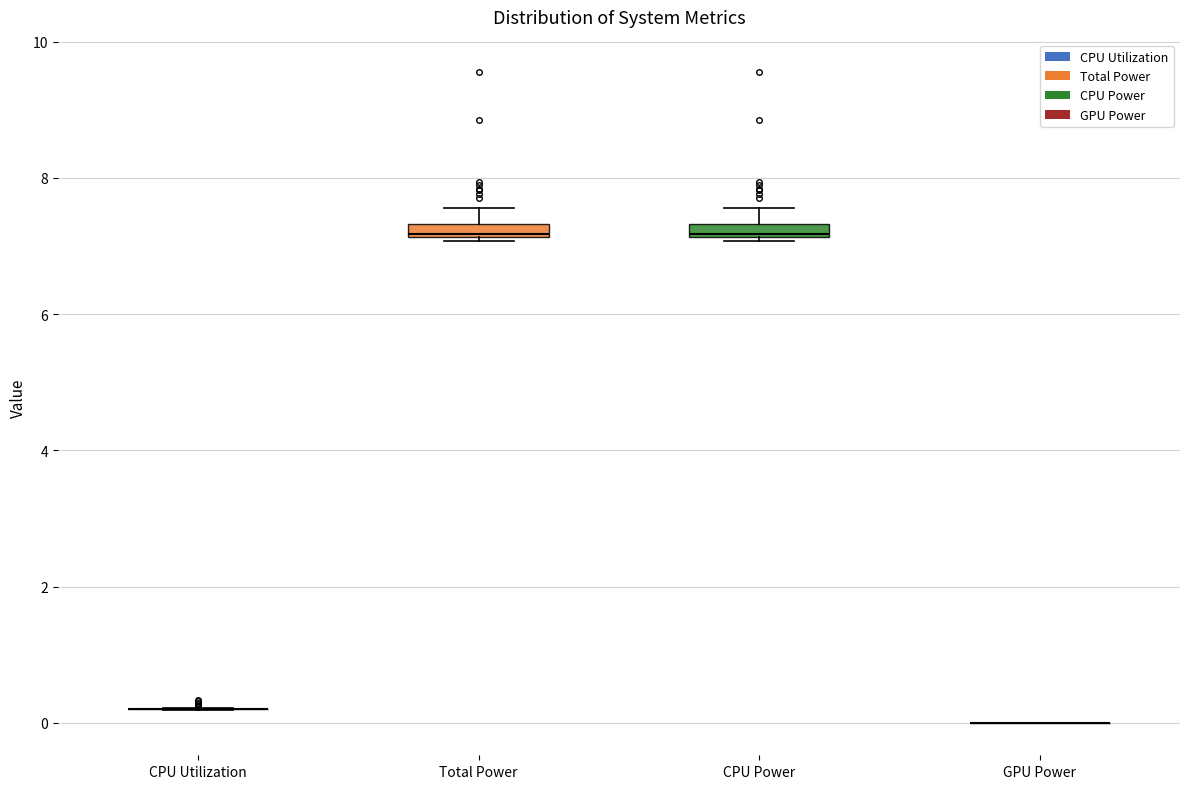

Where is the upper edge of the box for CPU Power on the y-axis? The values are not printed on the chart, so give them approximately, as read against the axis.

7.4